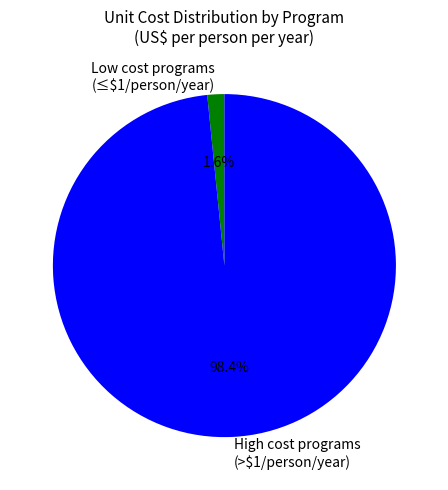

Which category has the biggest portion of the pie?

High cost programs (>$1/person/year)